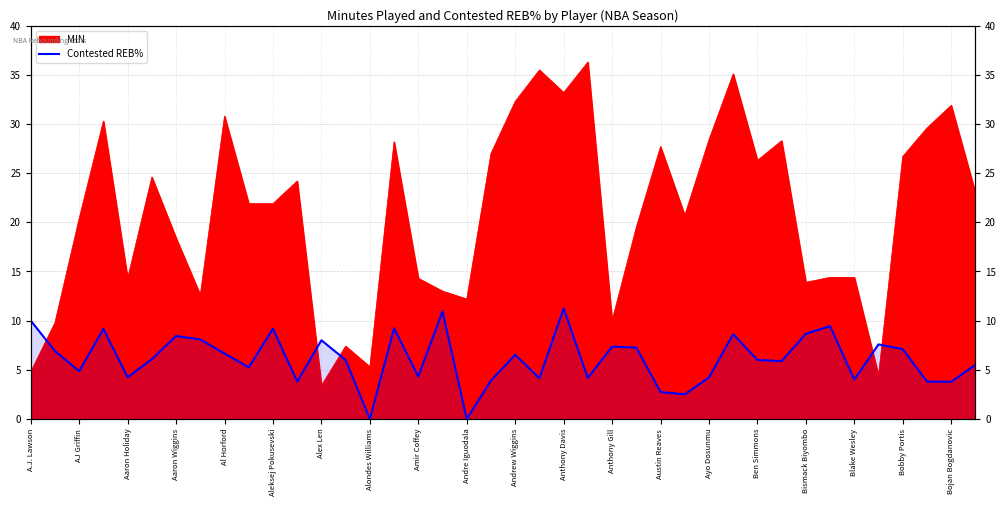

Does the chart have visible grid lines?

Yes